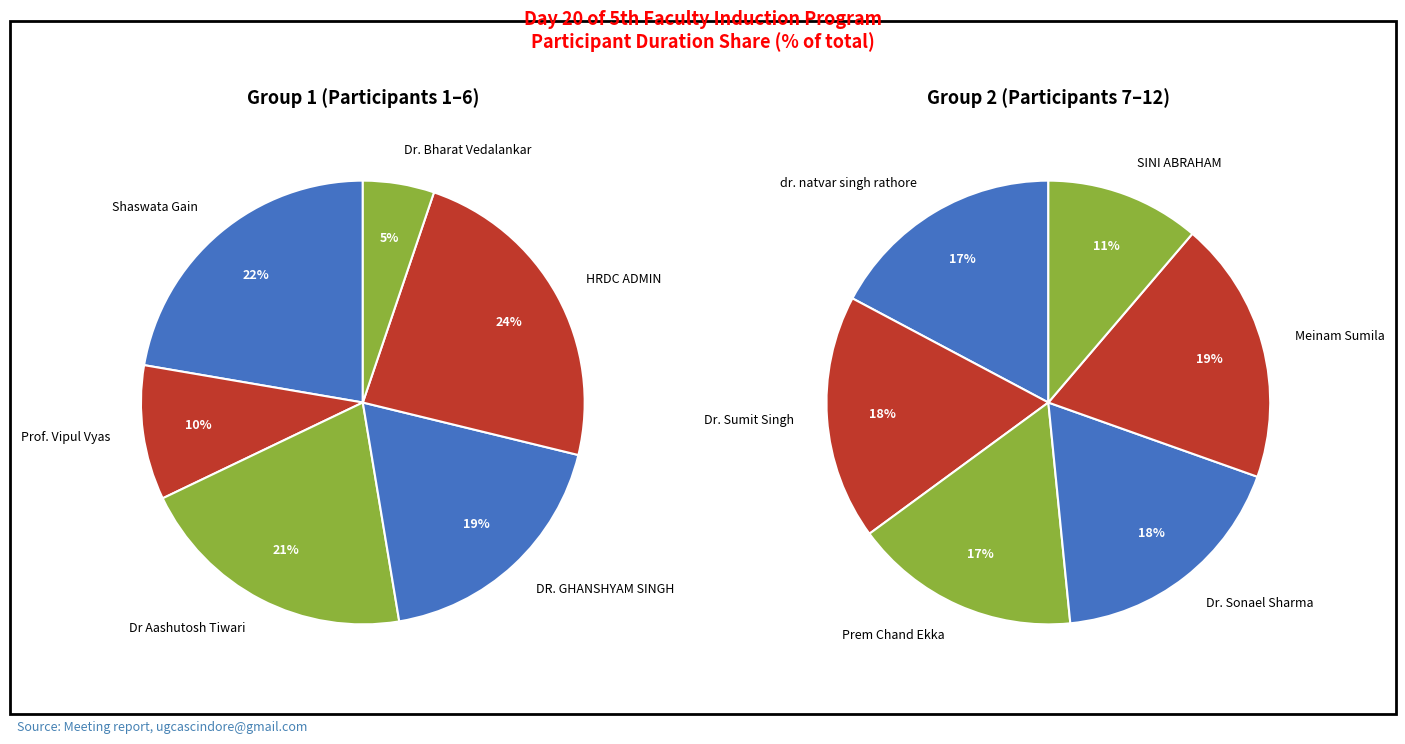

The Prem Chand Ekka slice represents 1% of the pie. True or false?

False